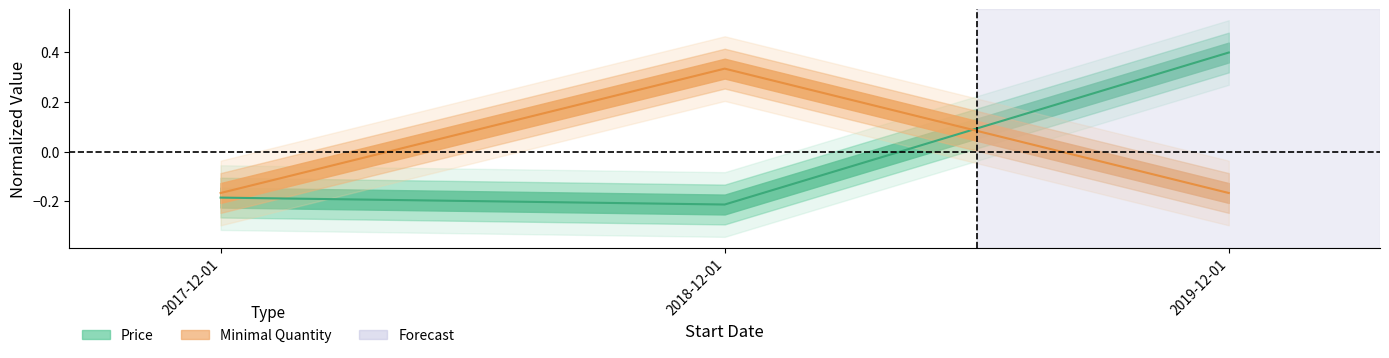

The value of Minimal Quantity at 2018-12-01 is 0.3. True or false?

True